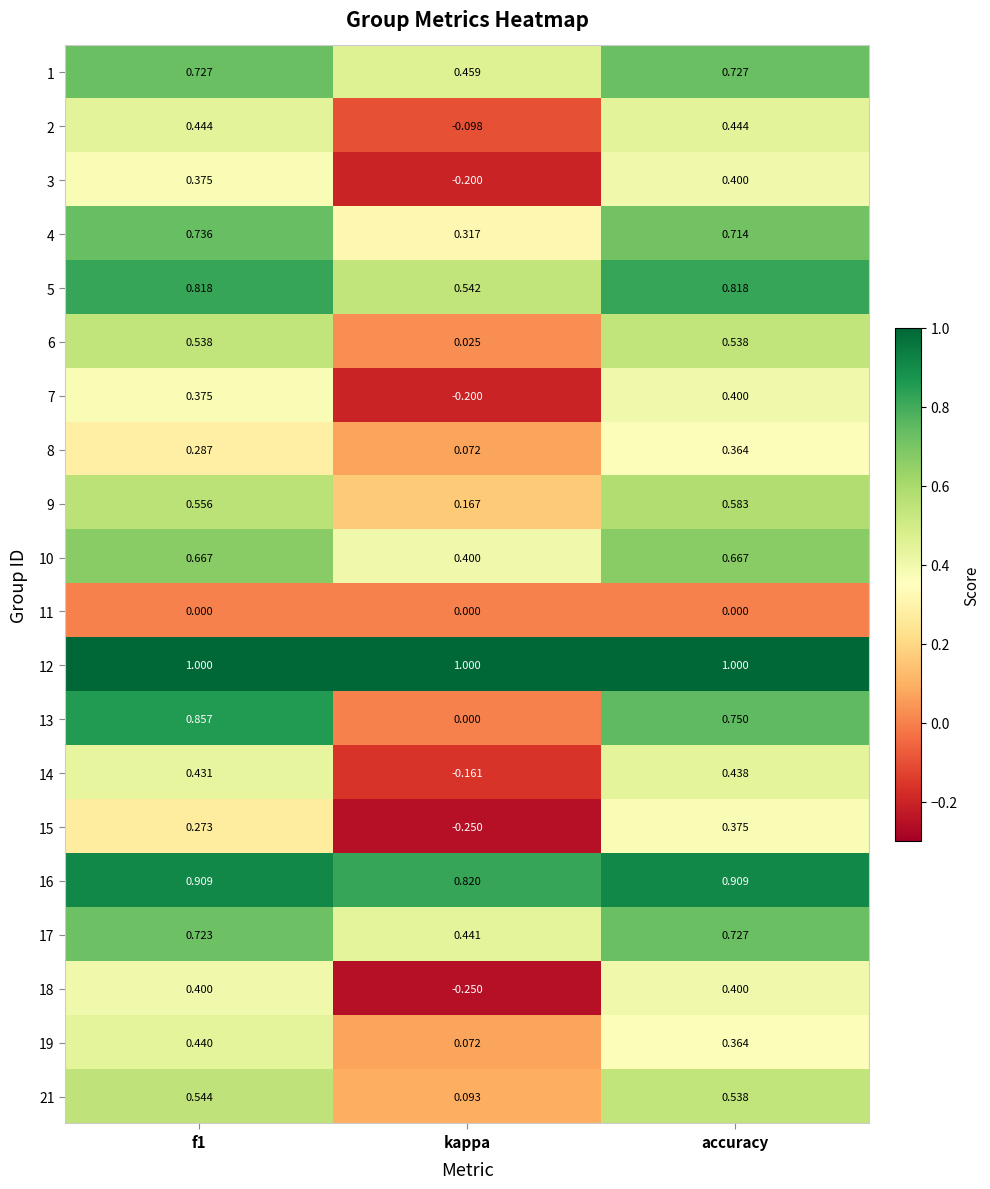

What is the minimum value shown in the chart?

-0.2